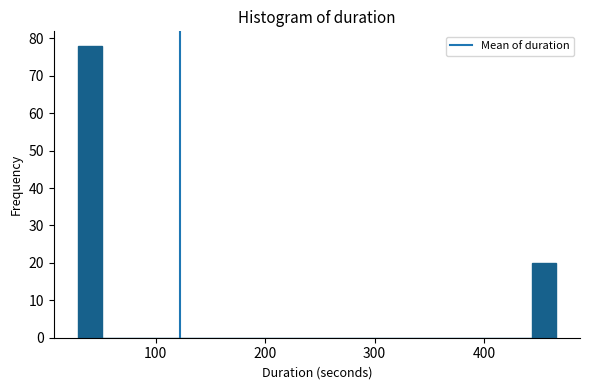

Around what value on the x-axis is the tallest bar? Give the approximate position of its centre, as read against the axis.

40